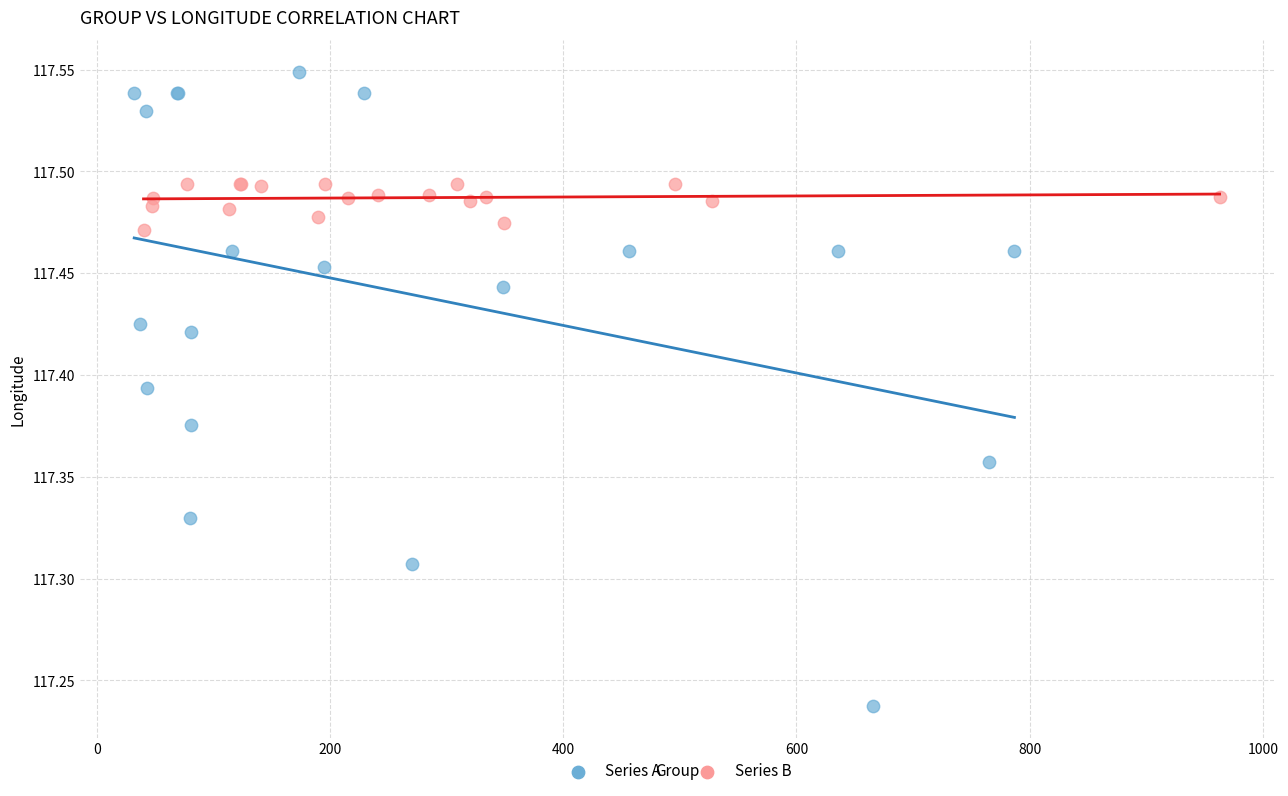

Which series contains the highest Y value?

Series A